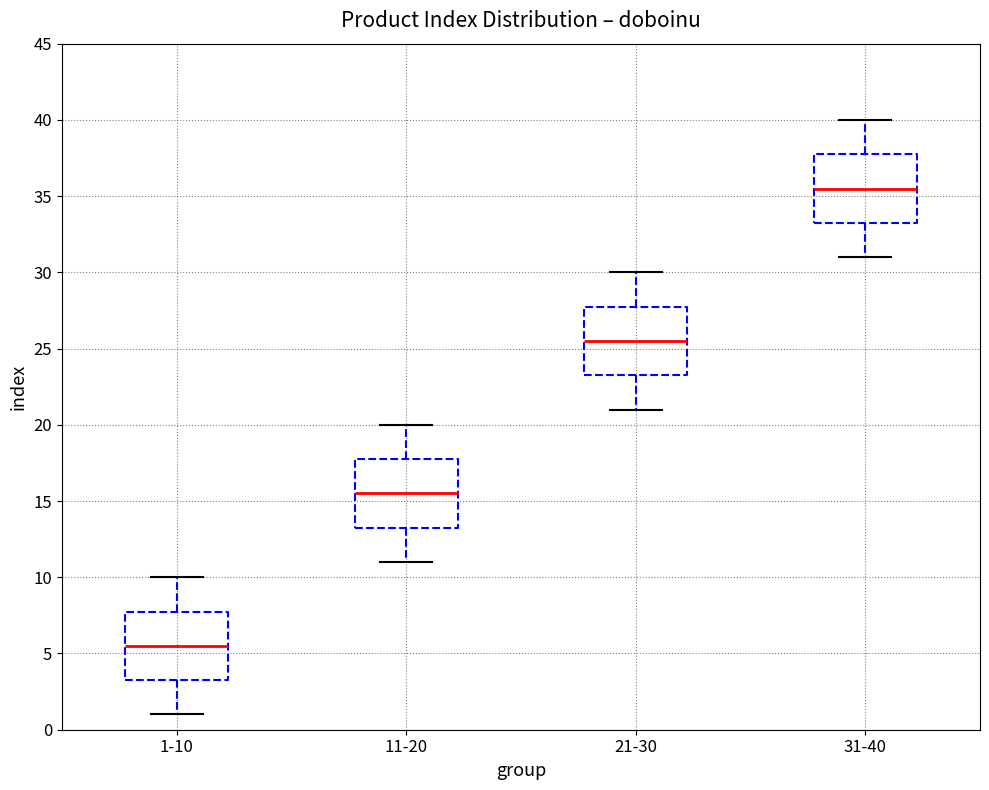

Where does the upper whisker of the box for 21-30 end on the y-axis? The values are not printed on the chart, so give them approximately, as read against the axis.

30.0